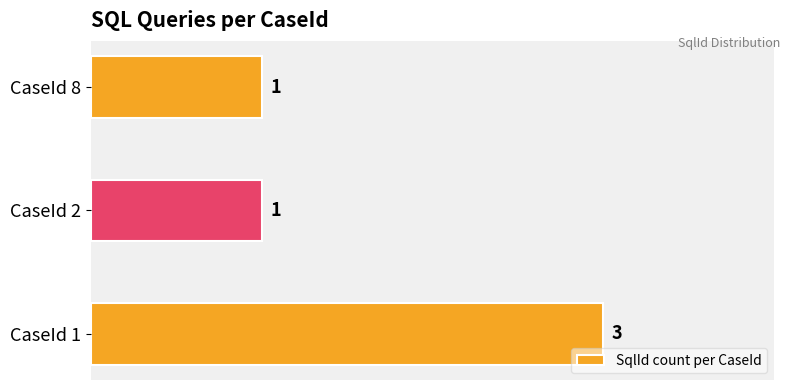

The value at CaseId 8 is 2. True or false?

False